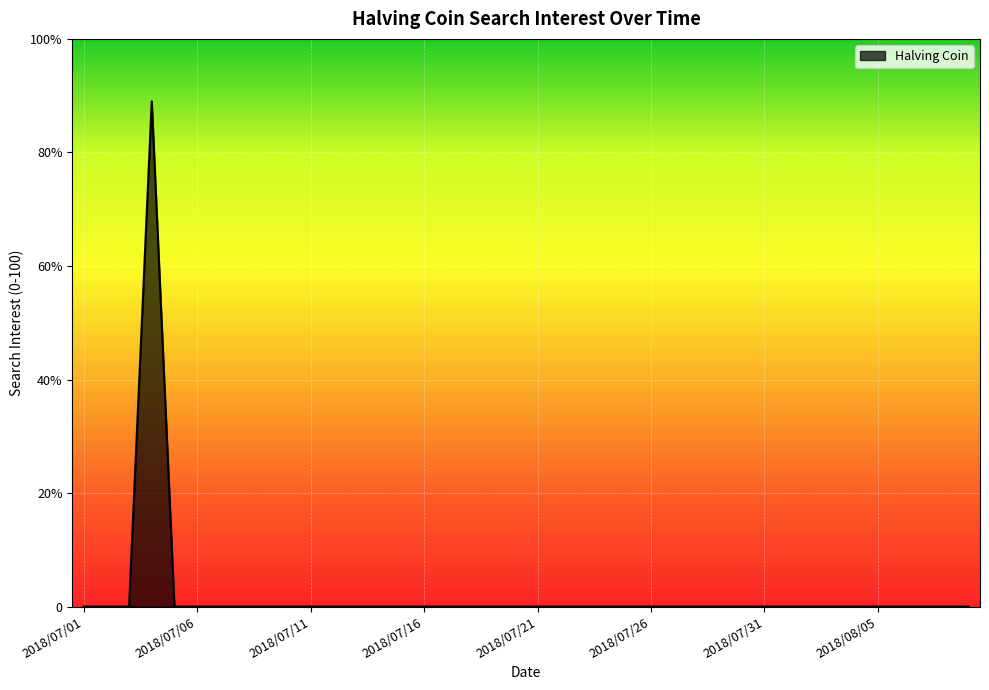

Does the chart display data point markers on the line(s)?

No